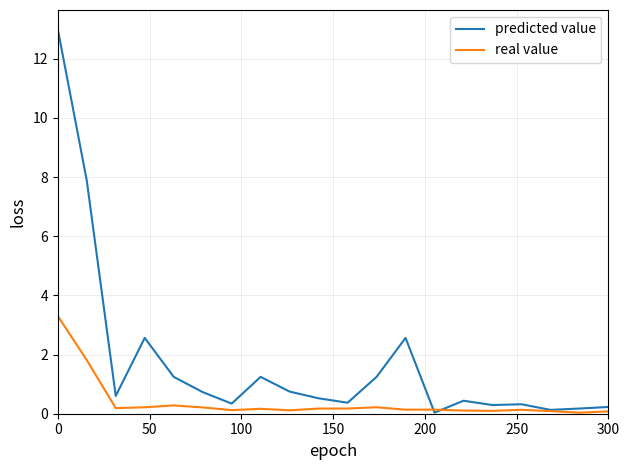

What is the maximum value shown in the chart?

13.0